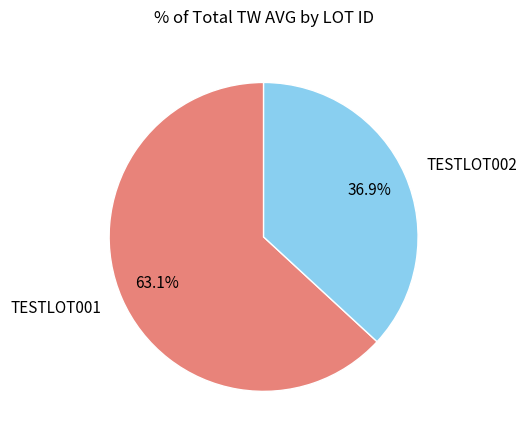

Which slice is the largest?

TESTLOT001